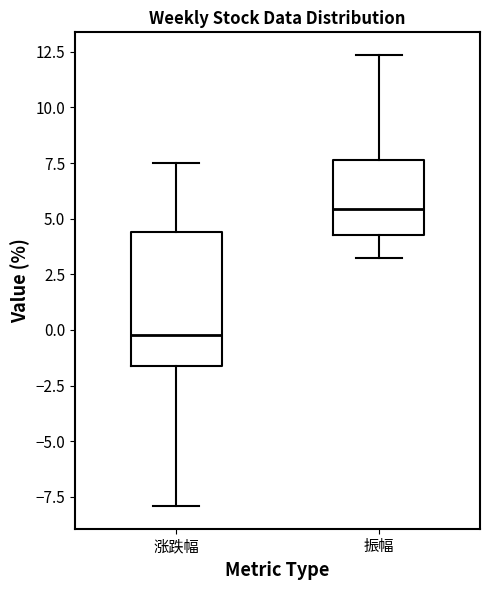

Which box is the tallest, from its lower edge to its upper edge?

涨跌幅